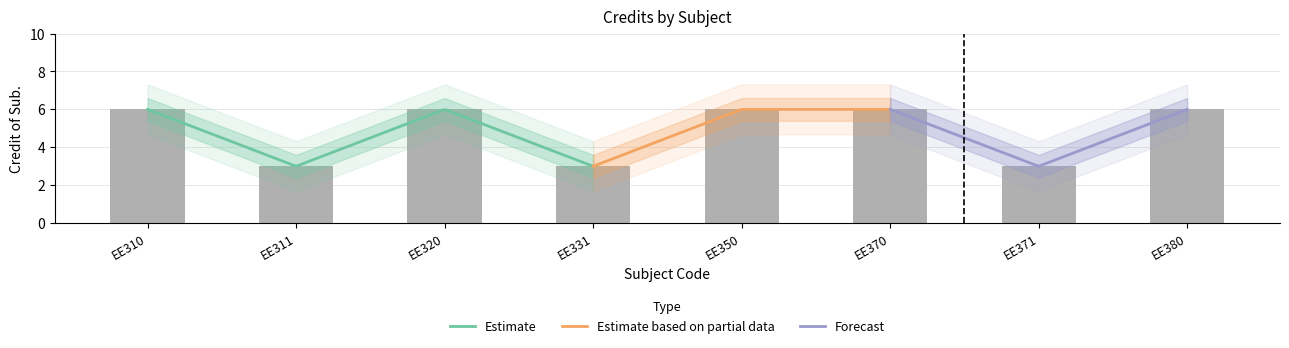

Reading left to right, extract all data points from this chart.

6	3	6	3	6	6	3	6